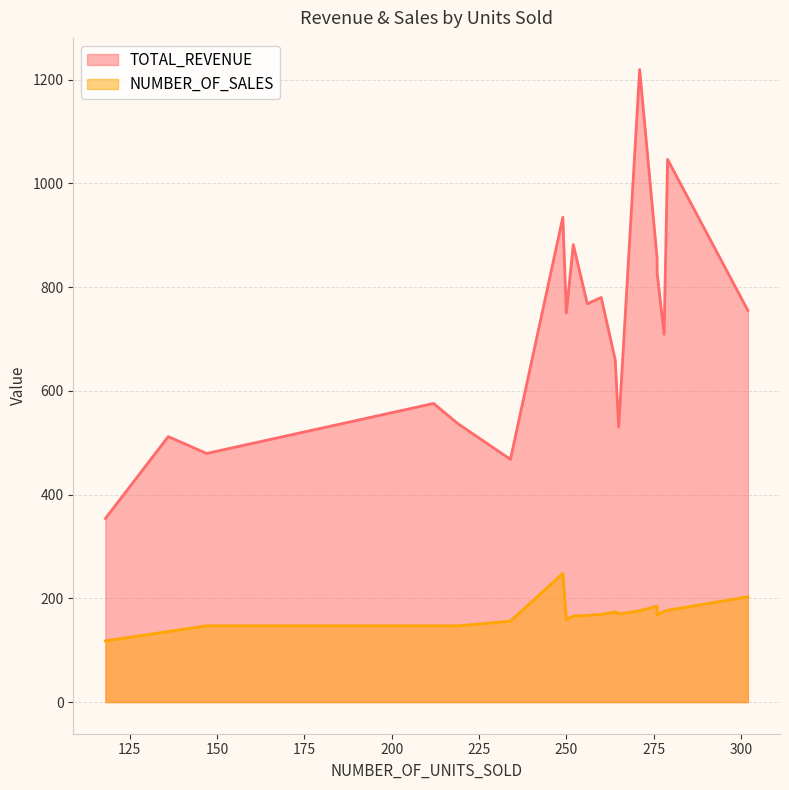

Does the chart have visible grid lines?

Yes